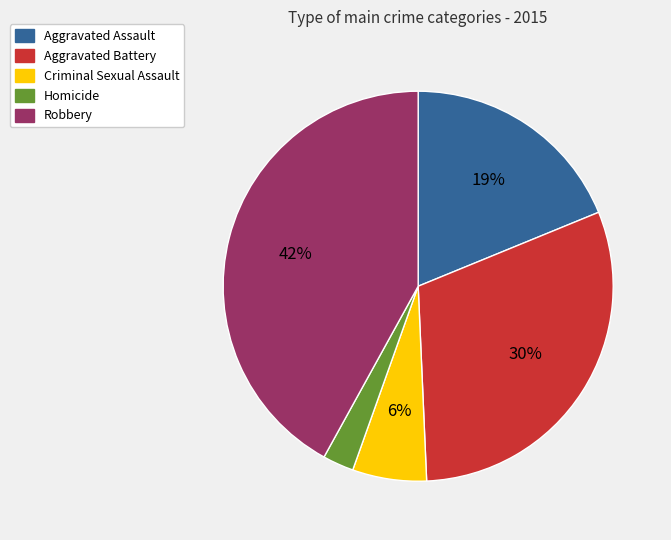

Does Robbery represent more than half of the total?

No